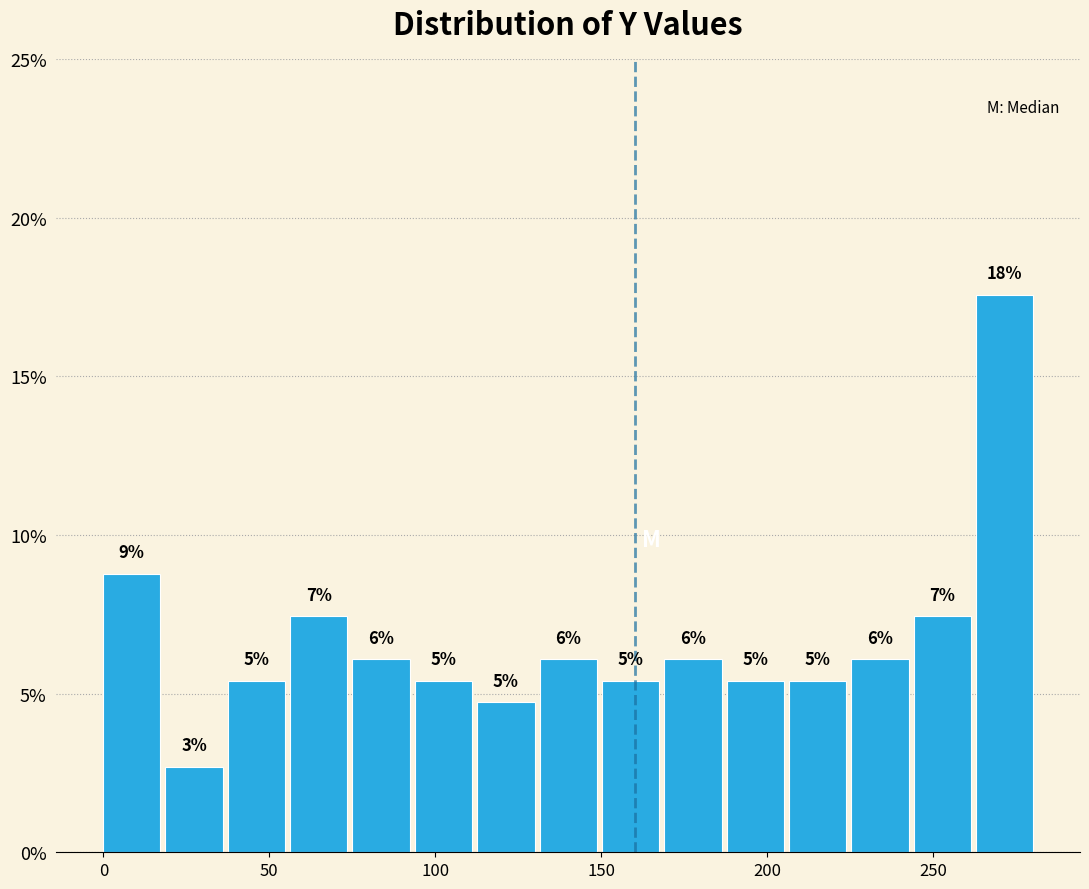

Around what value on the x-axis is the tallest bar? Give the approximate position of its centre, as read against the axis.

270